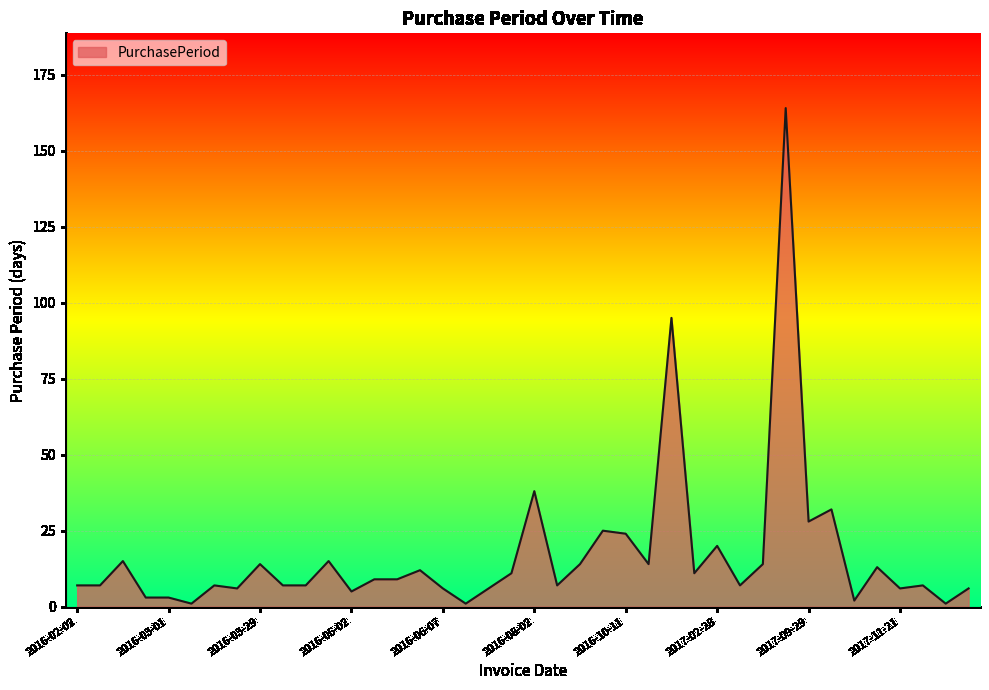

How many series are shown in this chart?

1